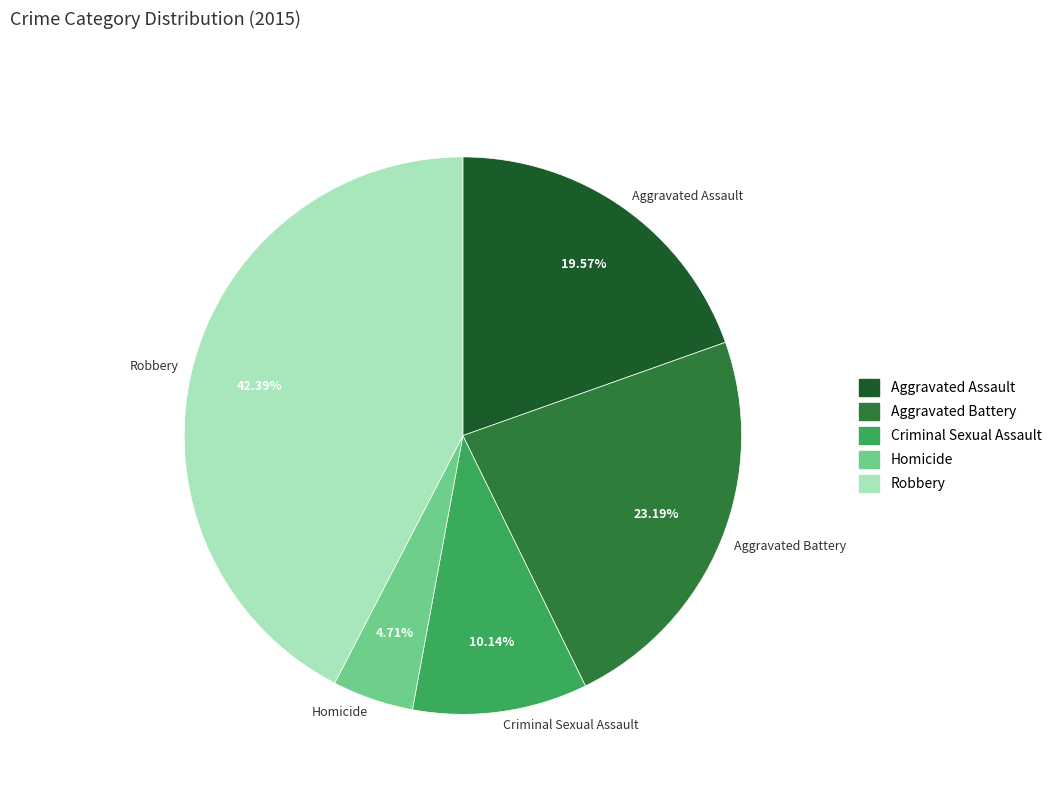

What percentage is NOT represented by Criminal Sexual Assault?

89.9%